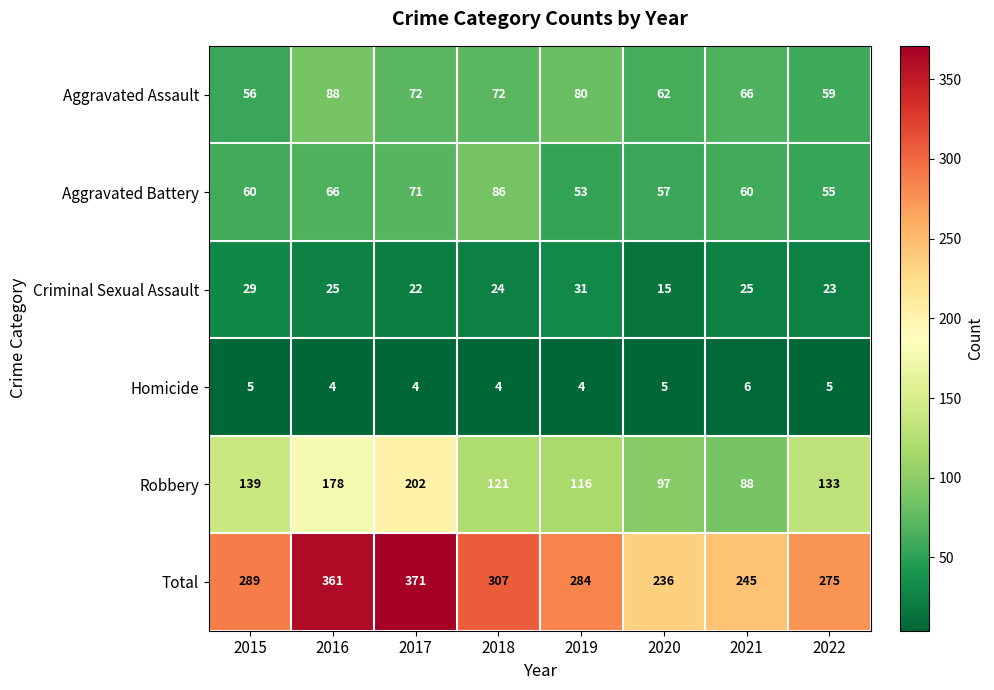

Between 2018 and 2019, which series saw the biggest shift?

Aggravated Battery